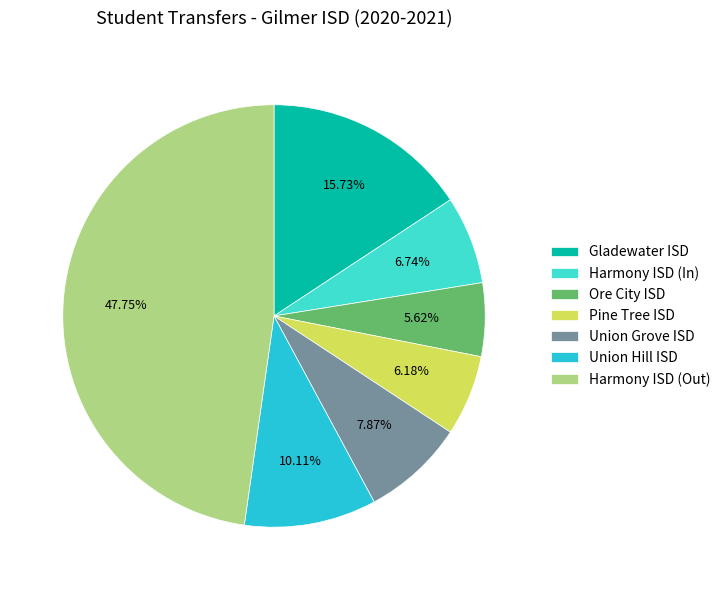

What percentage is NOT represented by Union Hill ISD?

89.9%